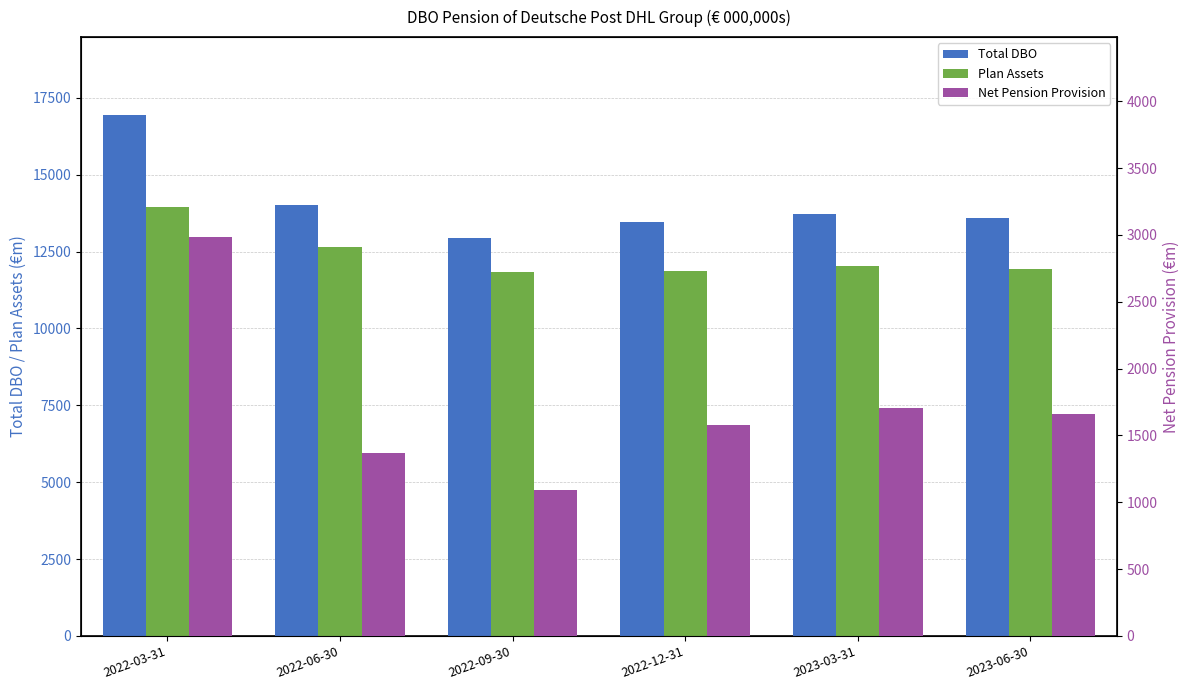

List the labels in order of Total DBO value, smallest first.

2022-09-30, 2022-12-31, 2023-06-30, 2023-03-31, 2022-06-30, 2022-03-31